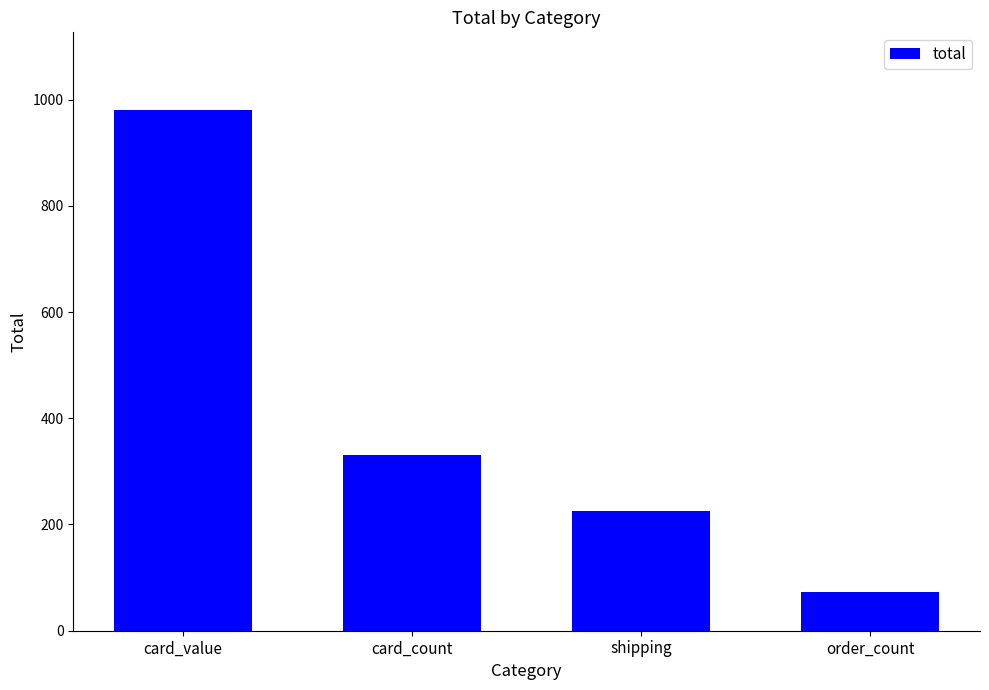

Reading right to left, what are all the values shown in this chart?

72.0	224.8	331.0	979.7